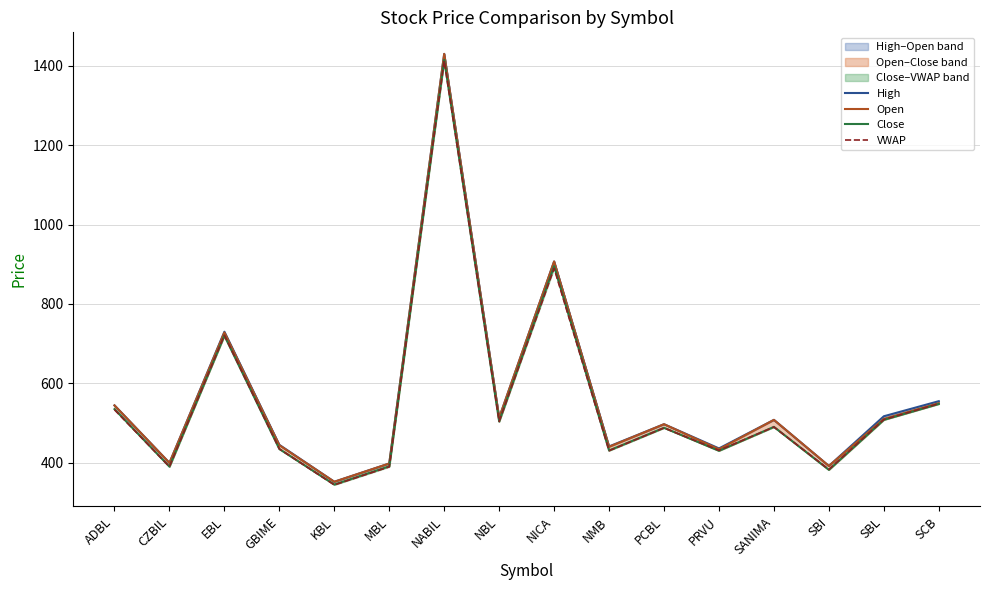

What is the minimum value for Close?

345.0